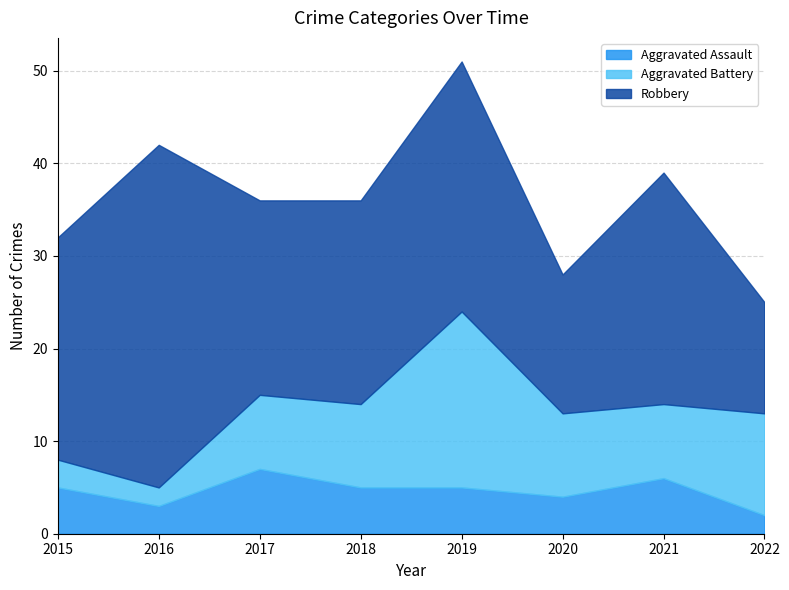

How many values in the Robbery series are below 24?

4